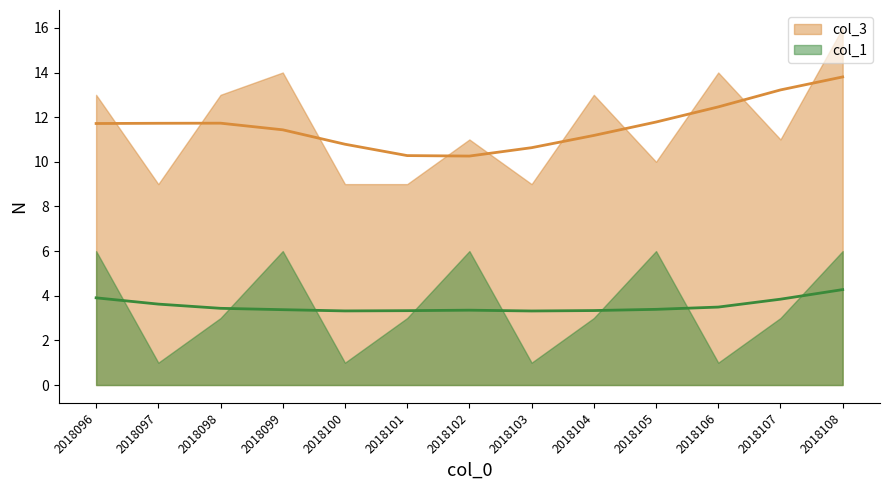

True or false: col_3 has more than 1 interior local peaks.

True